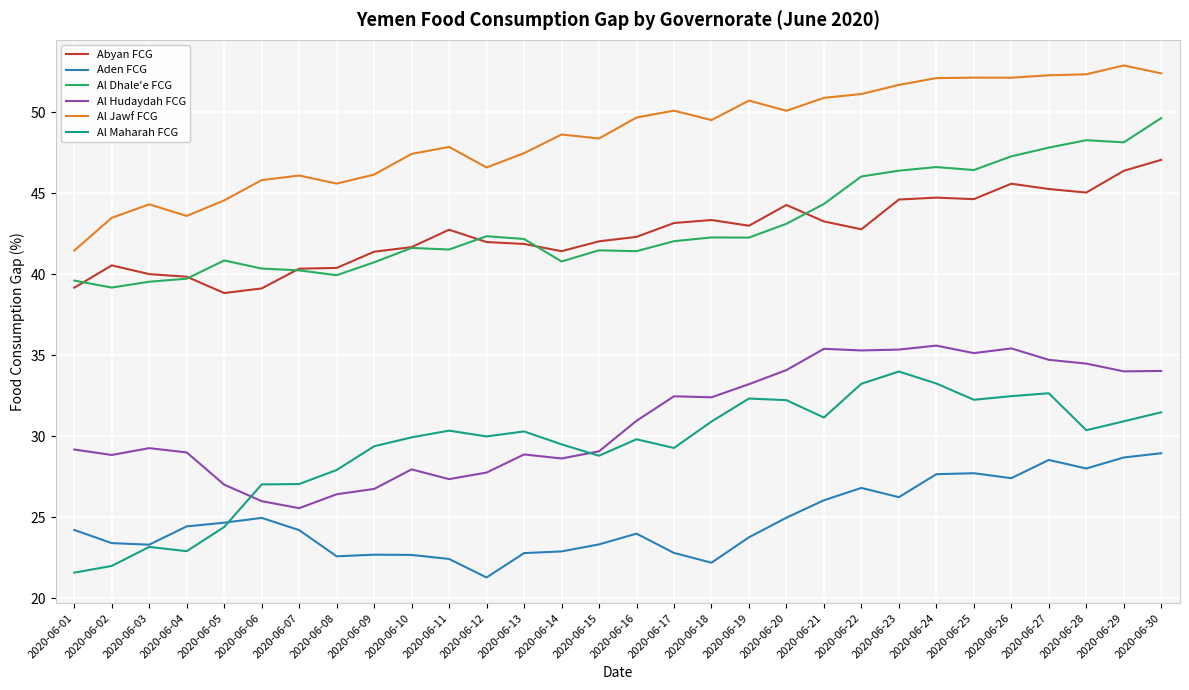

Rank the series at 2020-06-26 from highest to lowest value.

Al Jawf FCG, Al Dhale'e FCG, Abyan FCG, Al Hudaydah FCG, Al Maharah FCG, Aden FCG